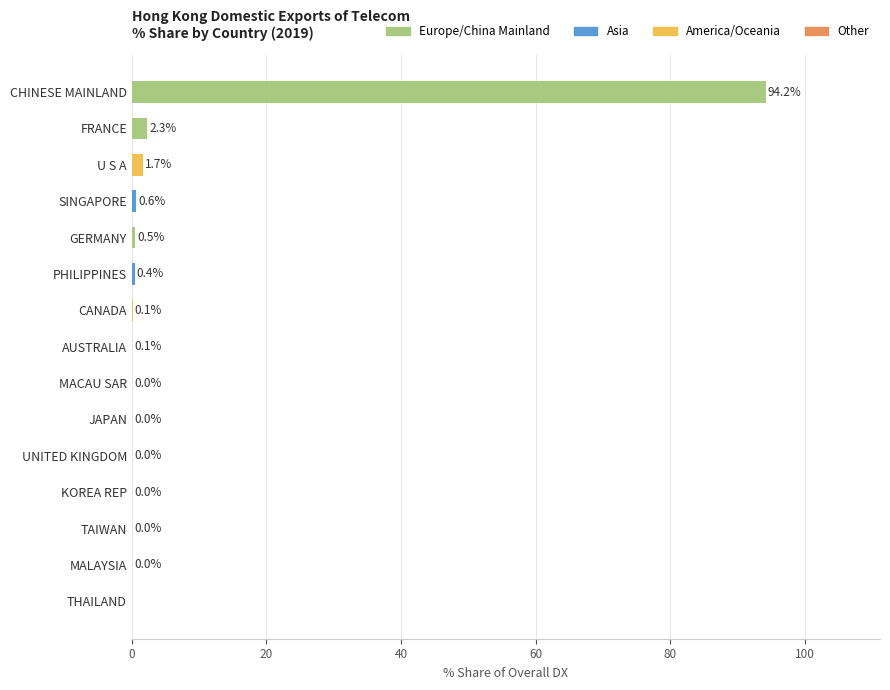

What is the change in value from U S A to JAPAN?

-1.7